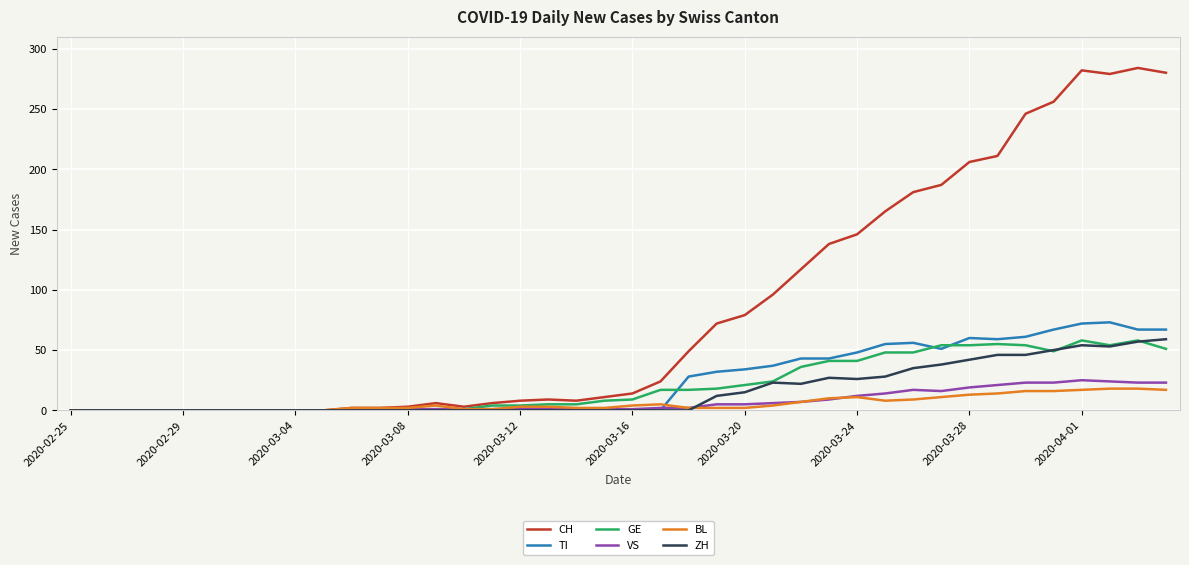

What is the maximum value for BL?

18